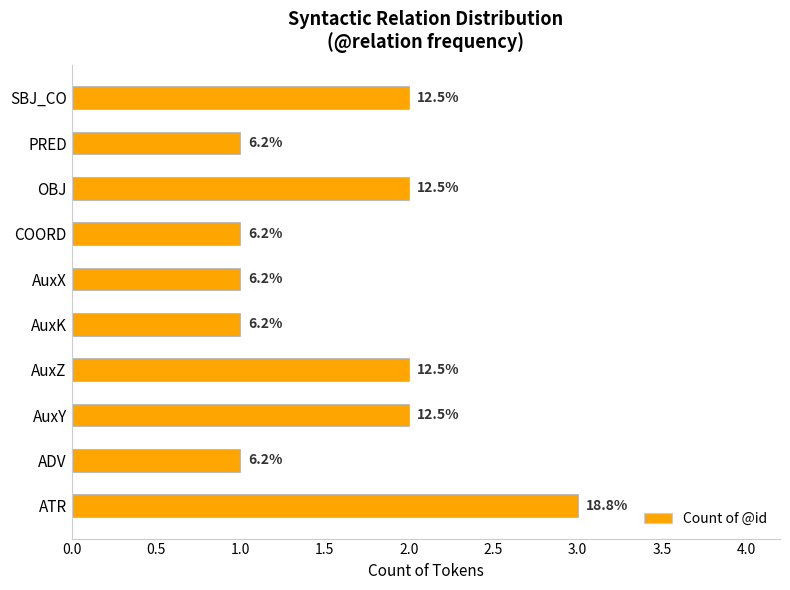

Does the chart contain any negative values?

No